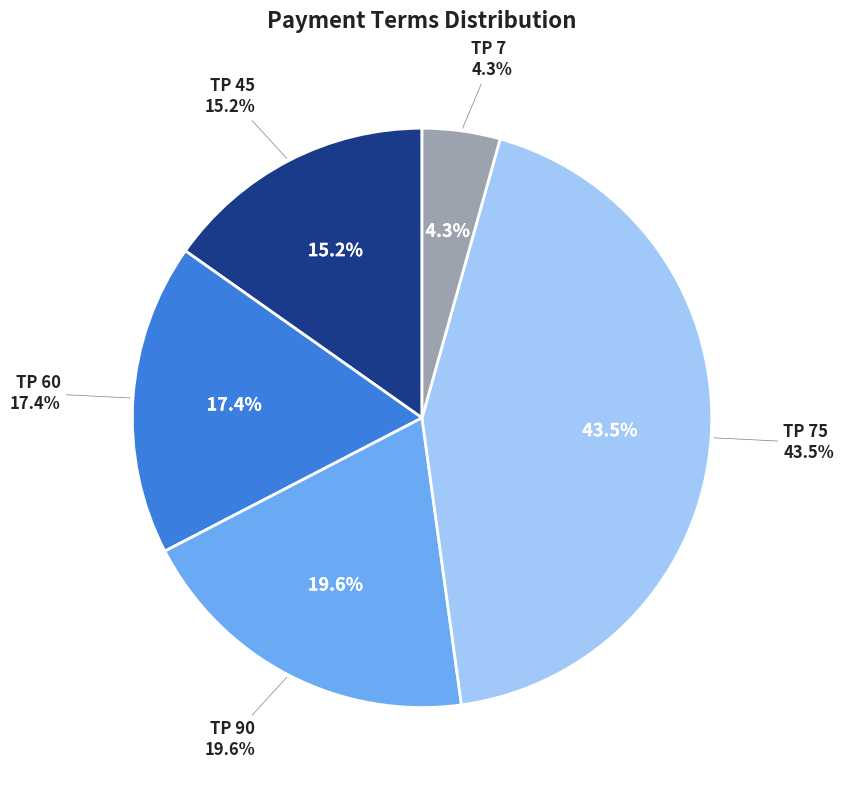

To the nearest percent, what percentage of the pie is TP 75?

43%